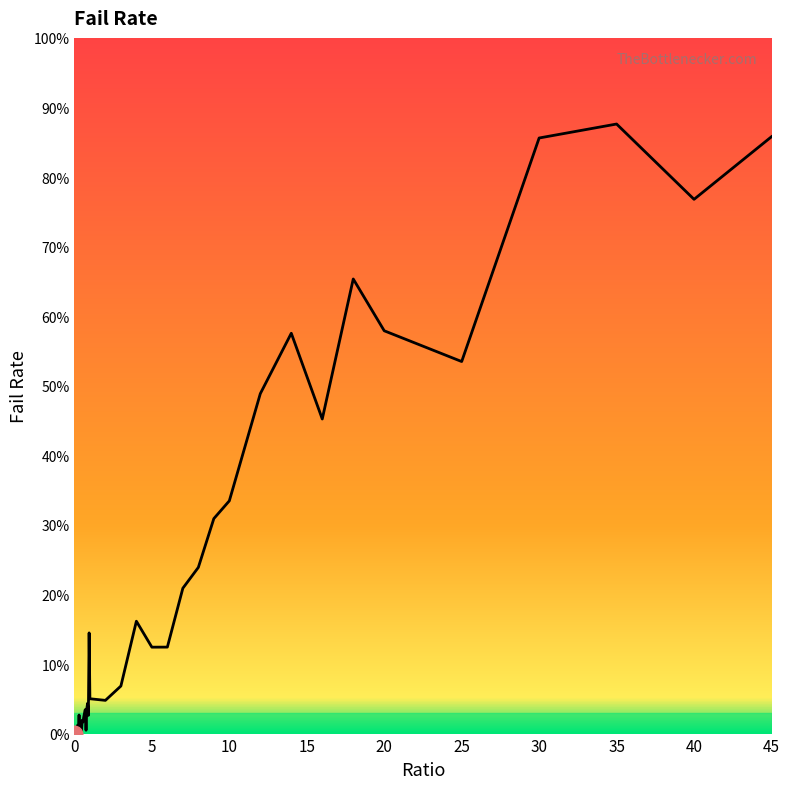

Does the chart display data point markers on the line(s)?

No